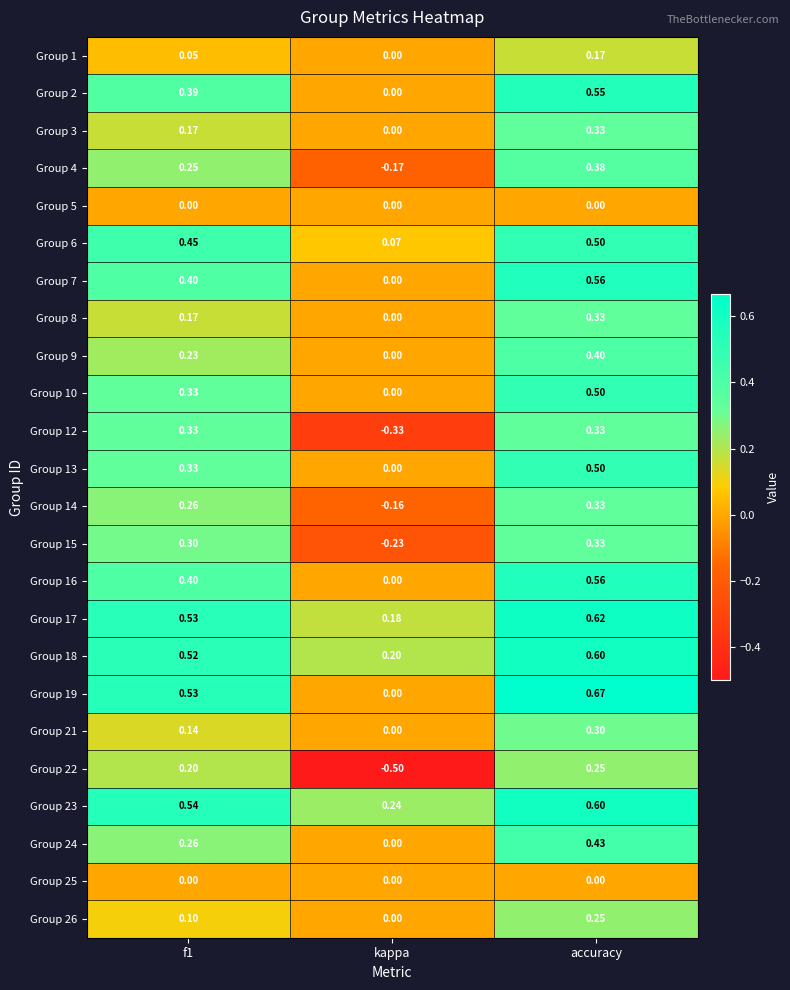

Which label corresponds to the smallest value in the chart?

kappa